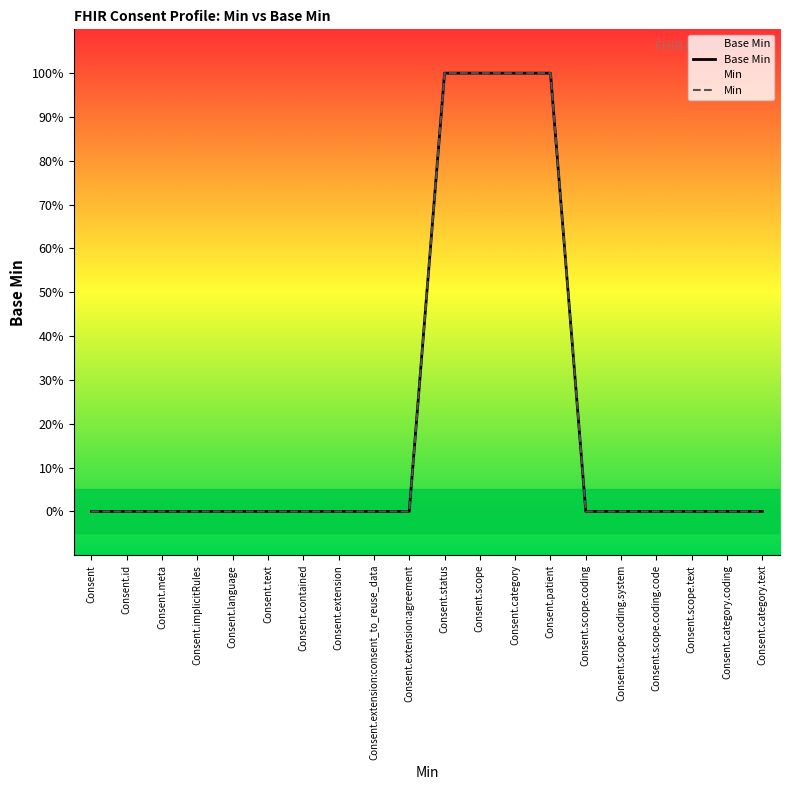

At which category is the sum across all series the highest?

Consent.status